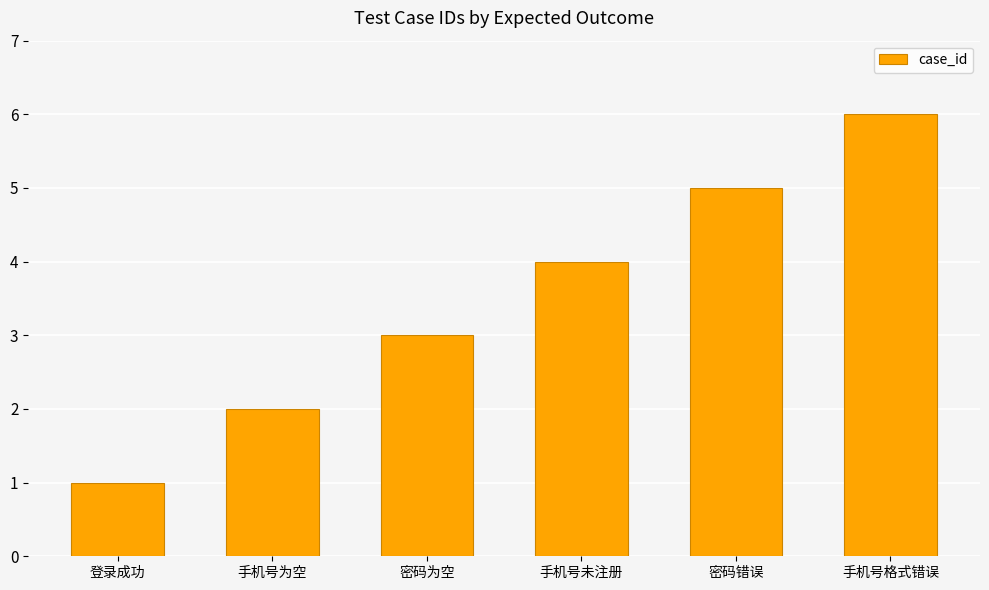

Count the values in the range 2 to 5.

4